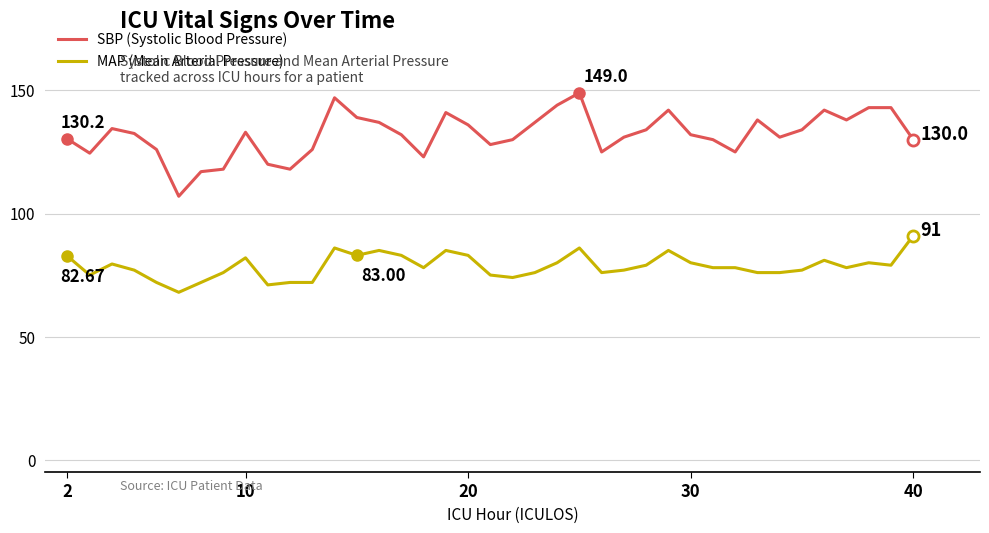

What is the difference between the maximum and minimum values in the SBP (Systolic Blood Pressure) series?

42.0